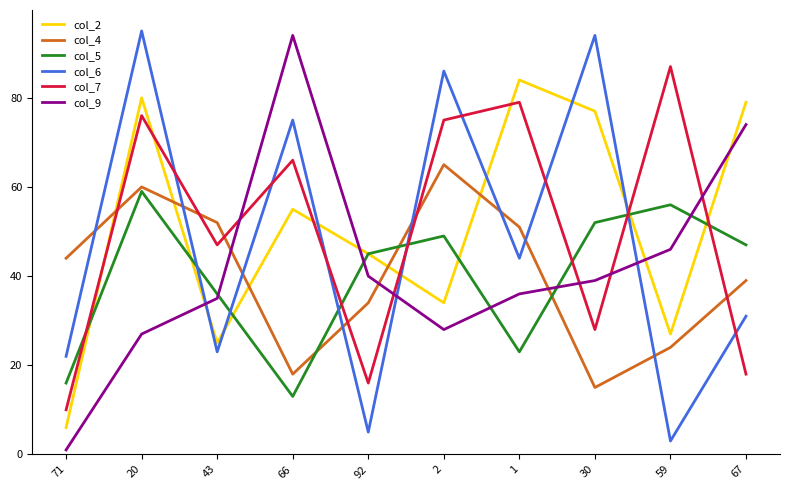

Reading left to right, what are all the values shown in this chart?

col_2: 71=6	20=80	43=25	66=55	92=45	2=34	1=84	30=77	59=27	67=79
col_4: 71=44	20=60	43=52	66=18	92=34	2=65	1=51	30=15	59=24	67=39
col_5: 71=16	20=59	43=36	66=13	92=45	2=49	1=23	30=52	59=56	67=47
col_6: 71=22	20=95	43=23	66=75	92=5	2=86	1=44	30=94	59=3	67=31
col_7: 71=10	20=76	43=47	66=66	92=16	2=75	1=79	30=28	59=87	67=18
col_9: 71=1	20=27	43=35	66=94	92=40	2=28	1=36	30=39	59=46	67=74